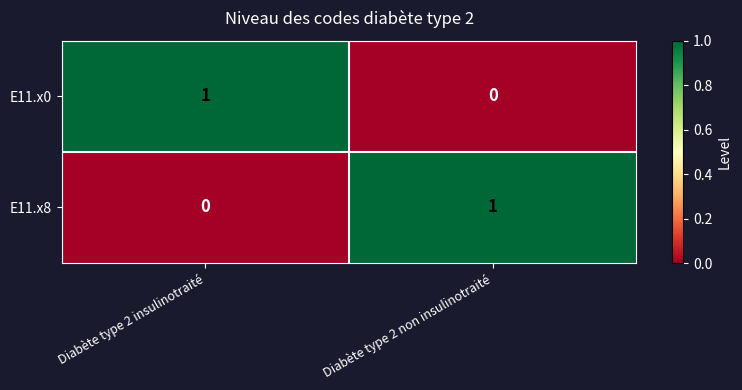

The E11.x0 series shows -1 at Diabète type 2 non insulinotraité. True or false?

False